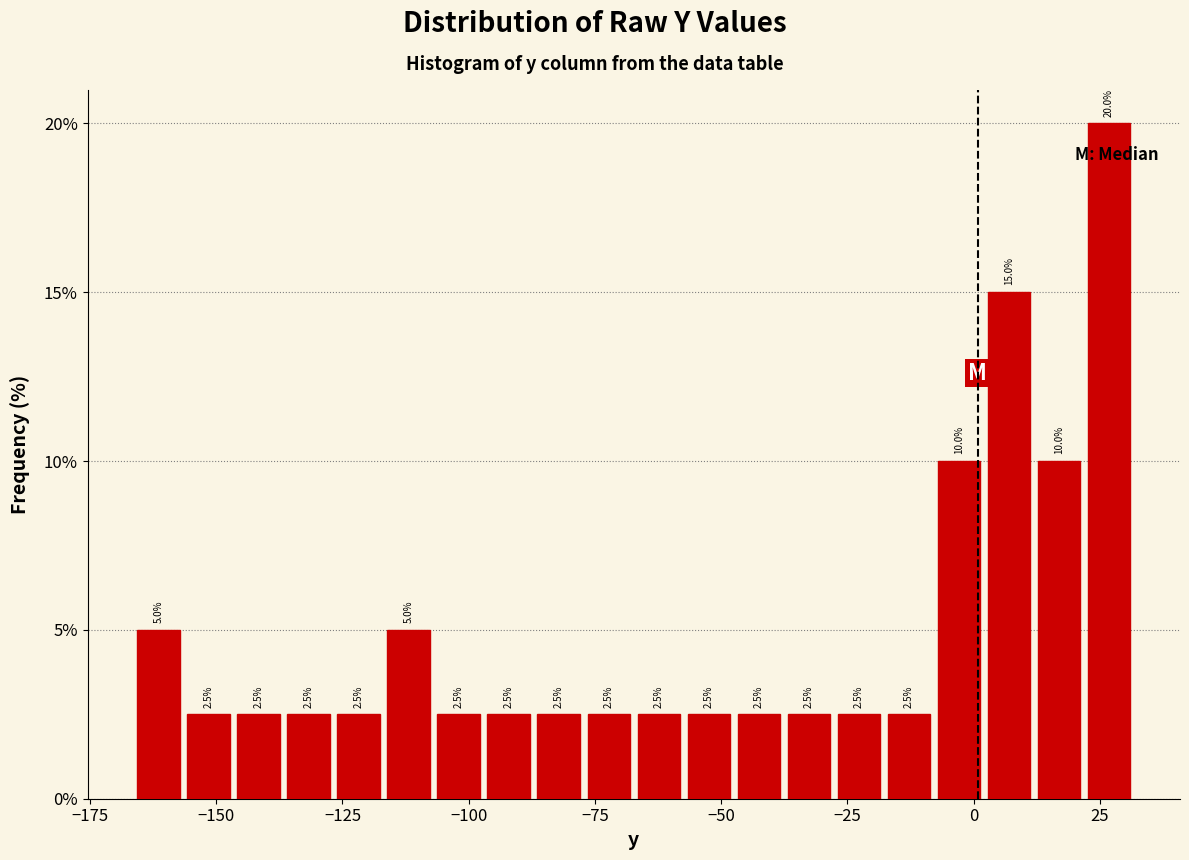

Around what value on the x-axis is the tallest bar? Give the approximate position of its centre, as read against the axis.

25